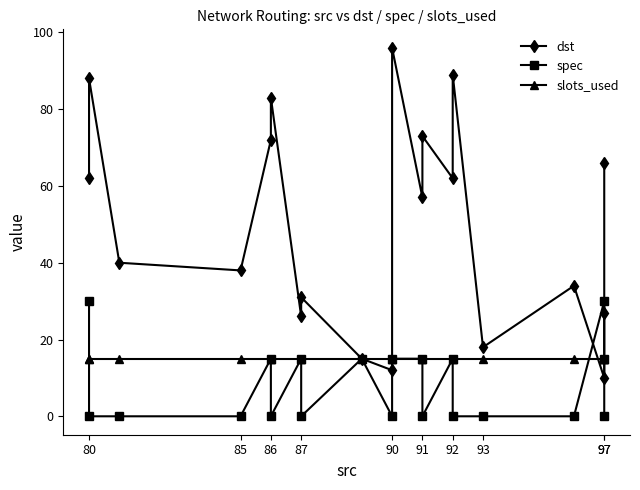

What is the sum of all dst values?

999